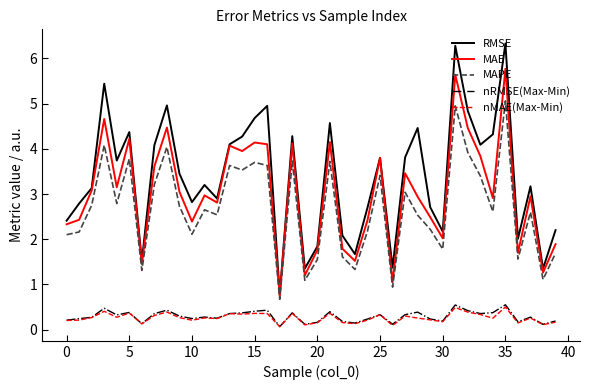

What is the minimum value for RMSE?

0.8